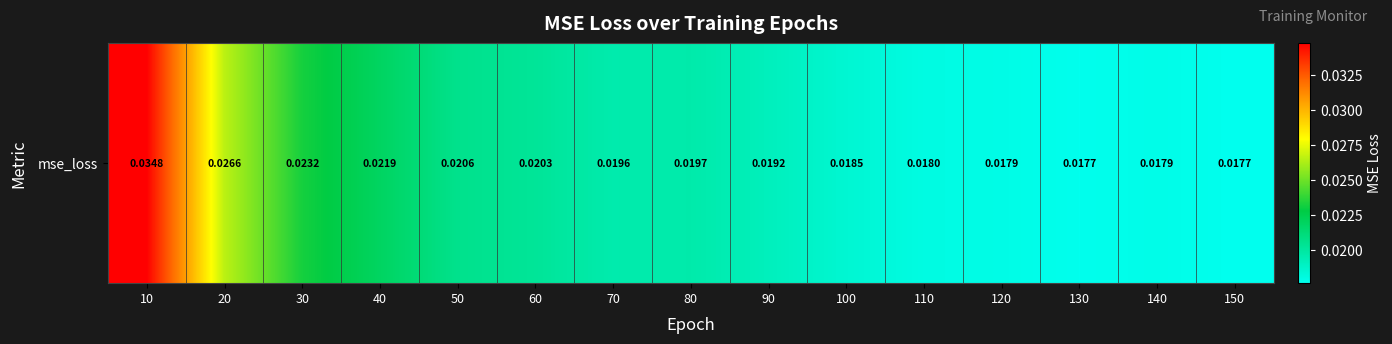

Which label corresponds to the largest value in the chart?

10